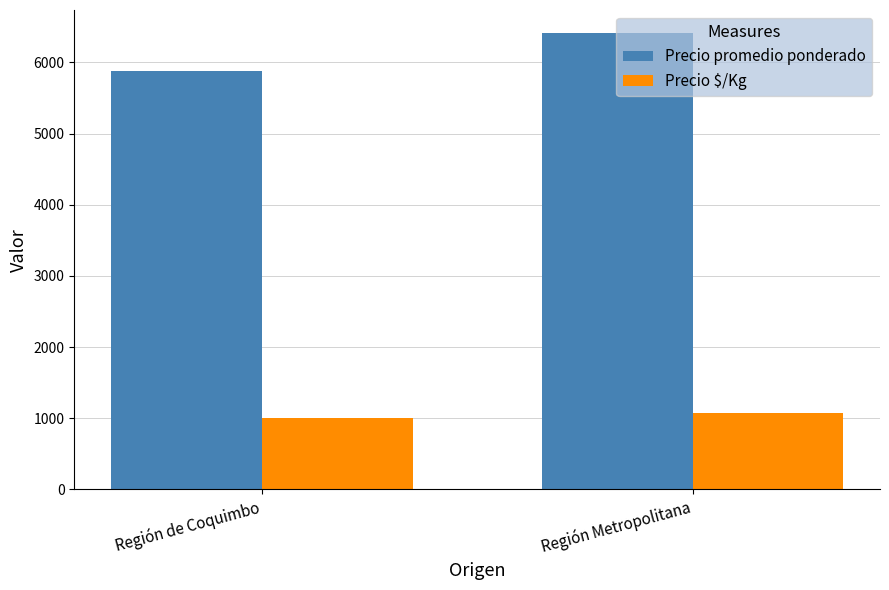

What position from the left is Región Metropolitana?

2